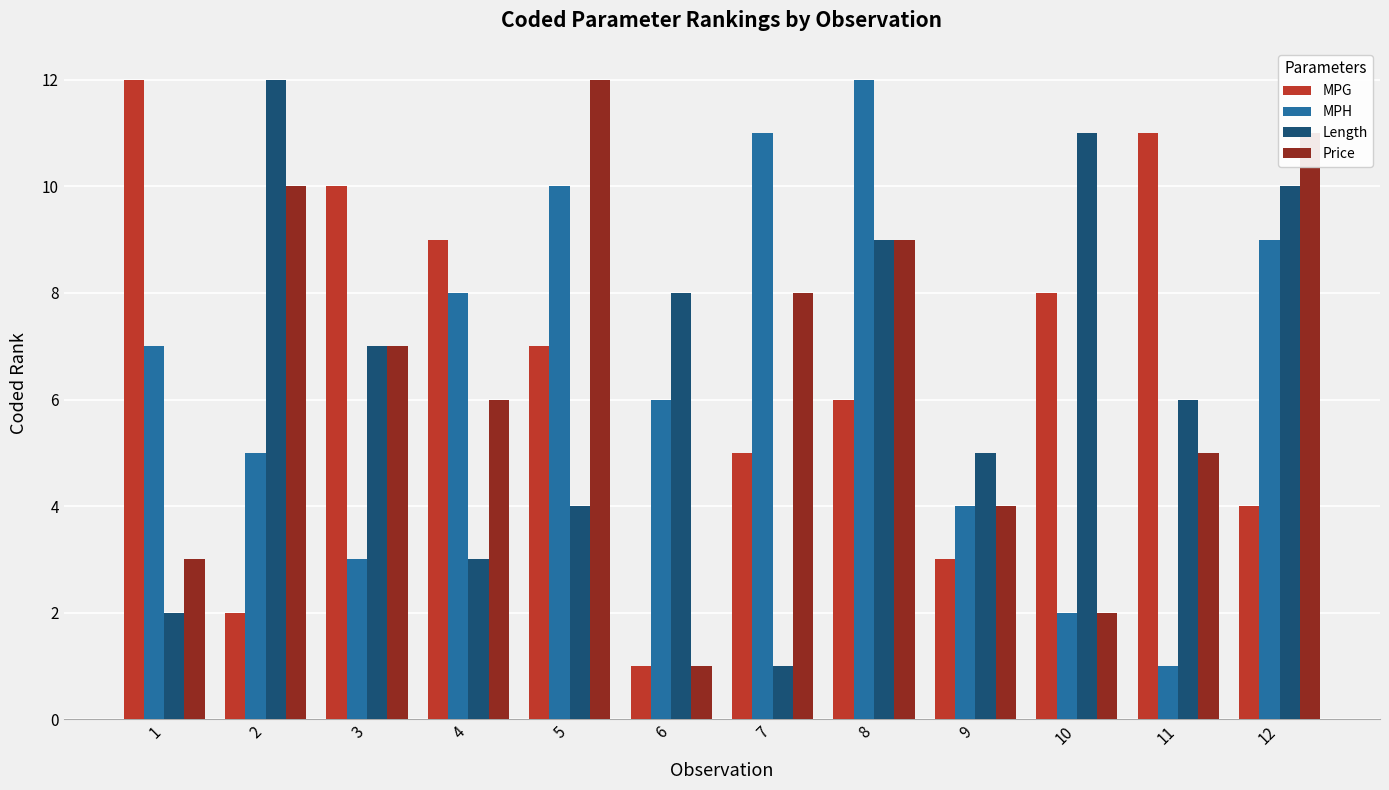

What is the total value across all series at 2?

29